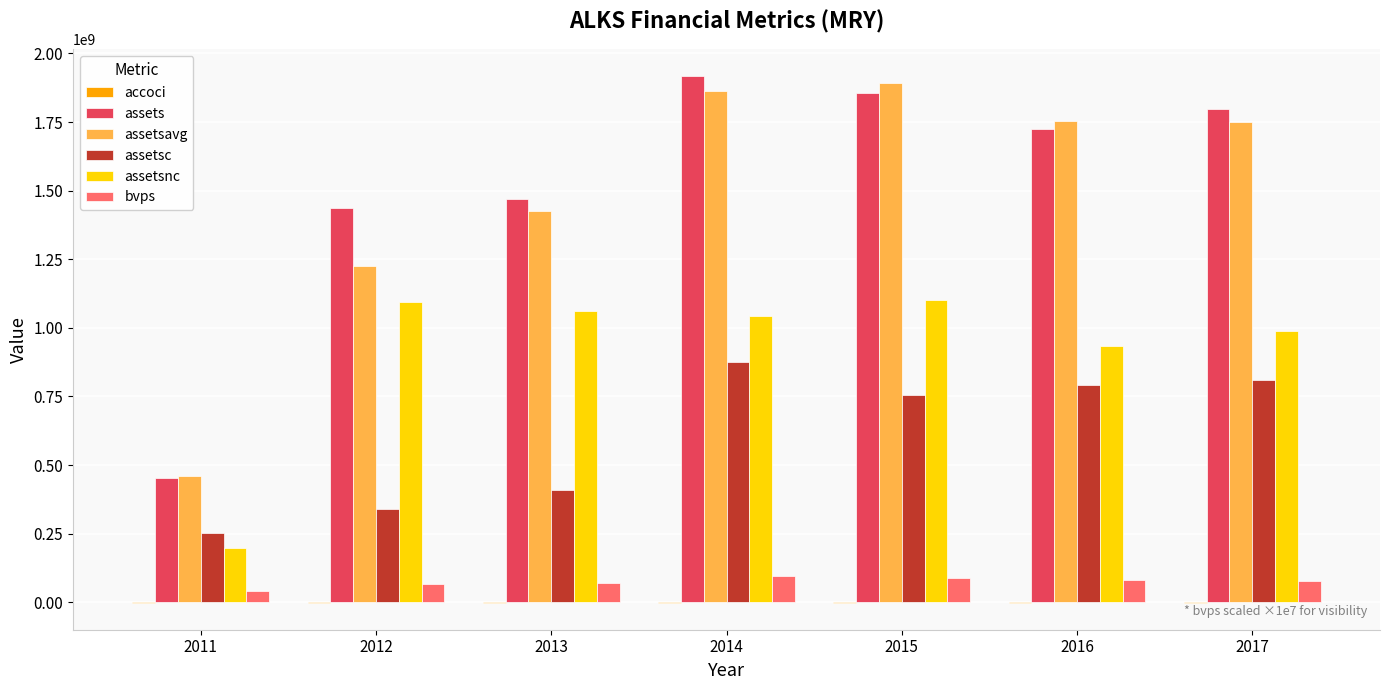

Are the bars grouped side by side (vs. stacked)?

Yes